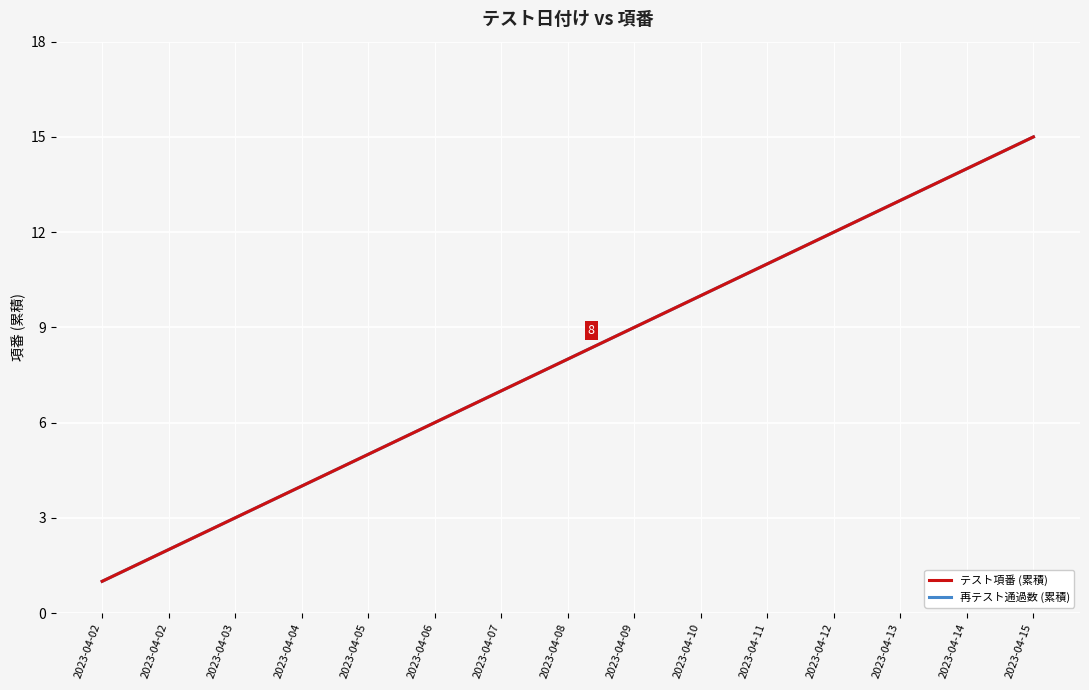

Rank the series by their maximum value, from highest to lowest.

テスト項番 (累積), 再テスト通過数 (累積)